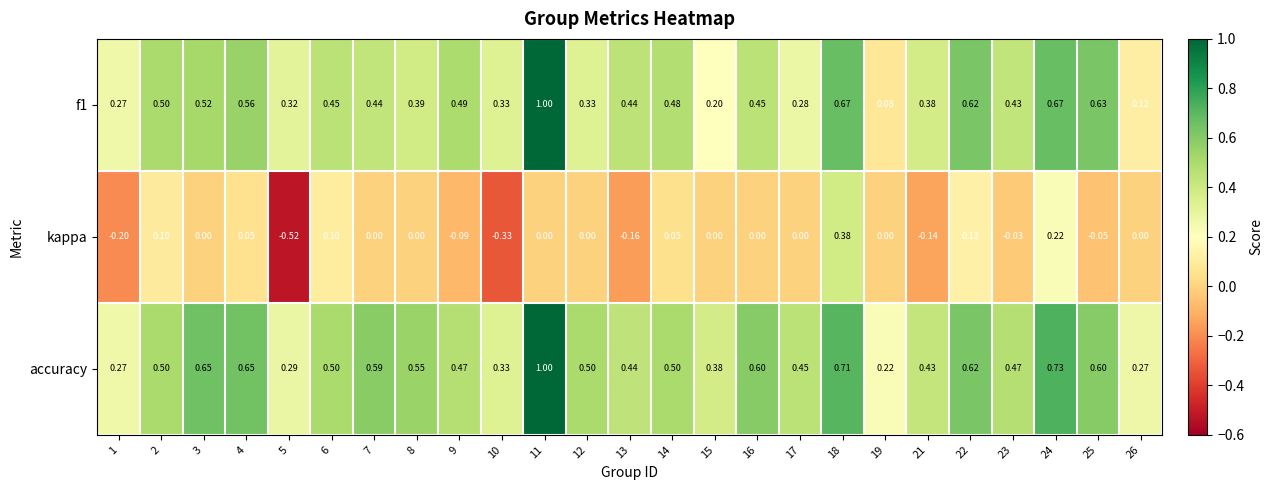

Which series has the largest total across all categories?

accuracy